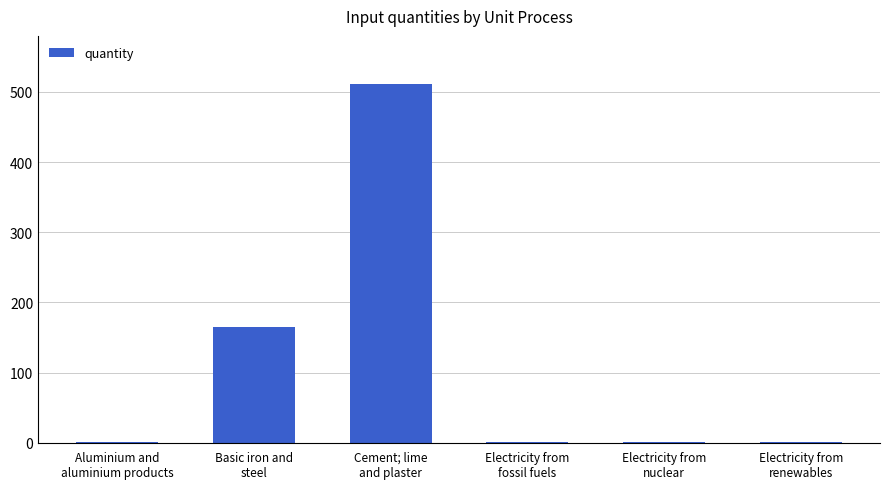

What is the sum of all values?

680.2